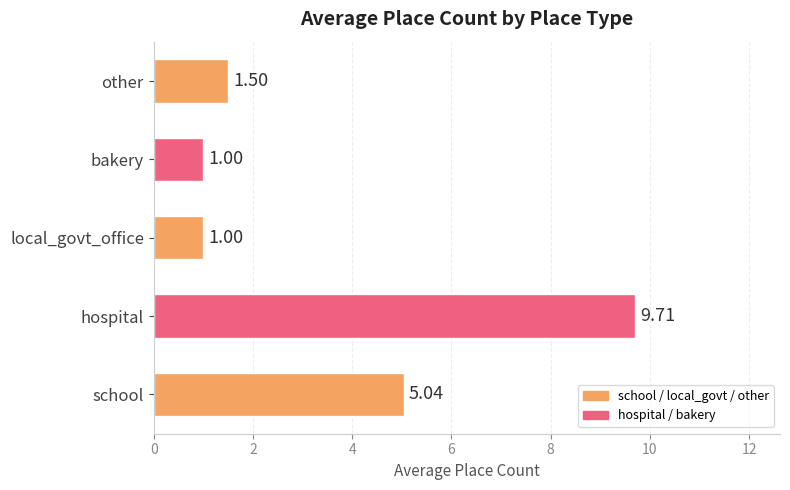

What is the sum of the values at other and hospital?

11.2